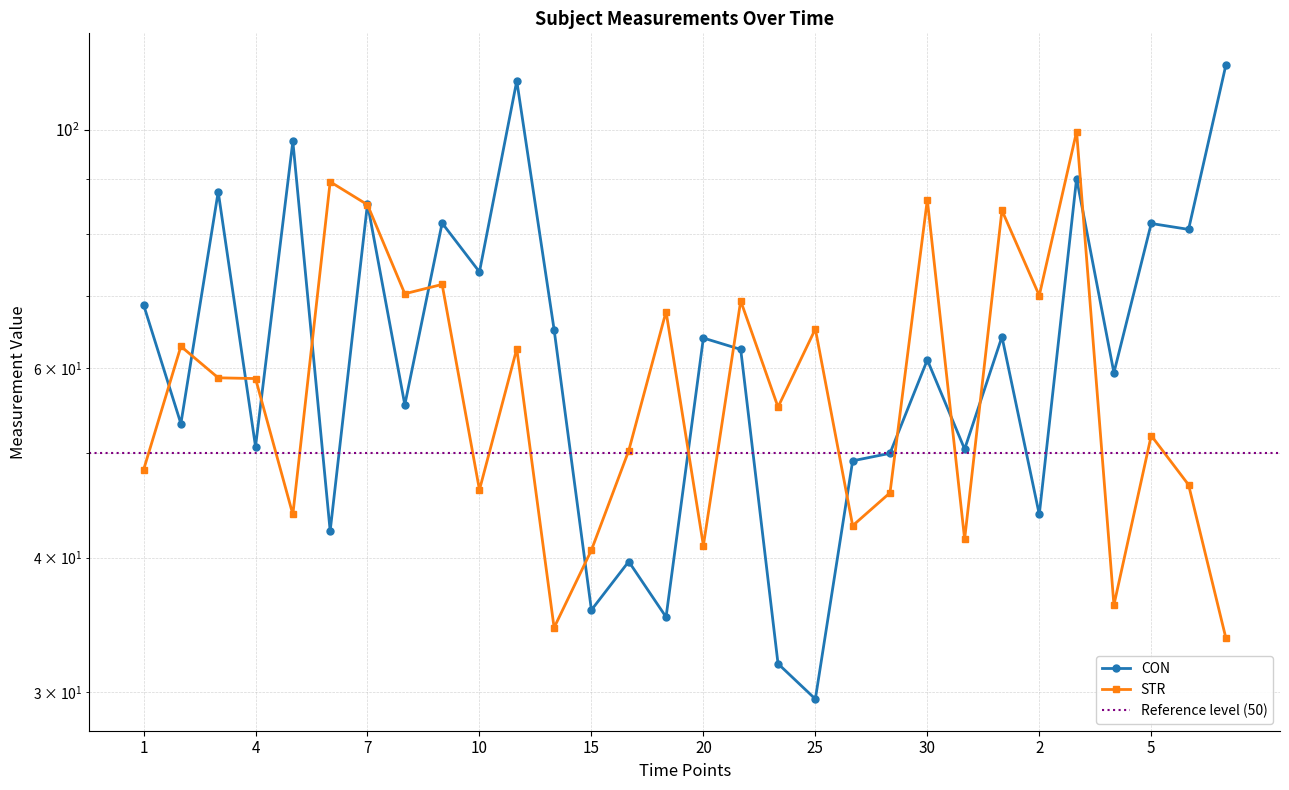

What is the minimum value shown in the chart?

29.6